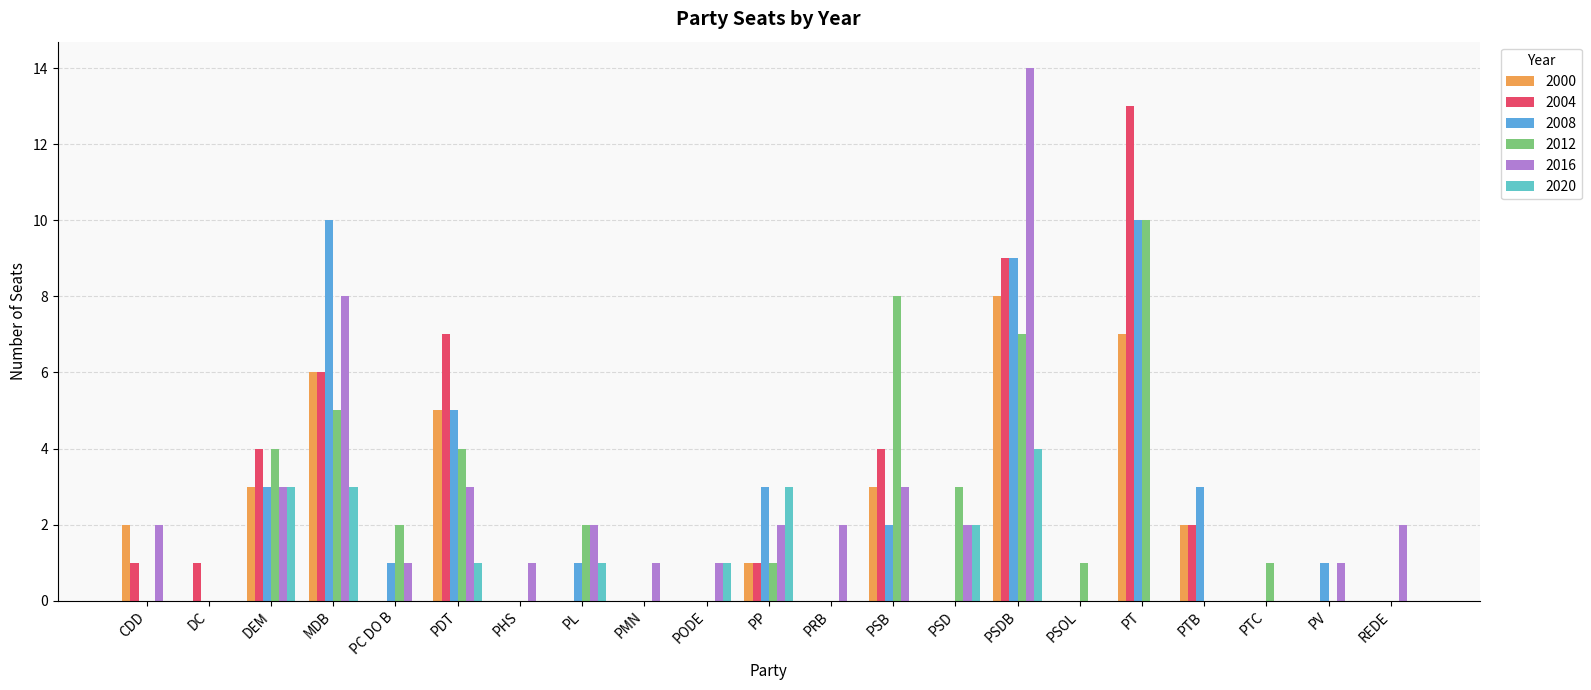

Which series changed the most between MDB and PSDB?

2016